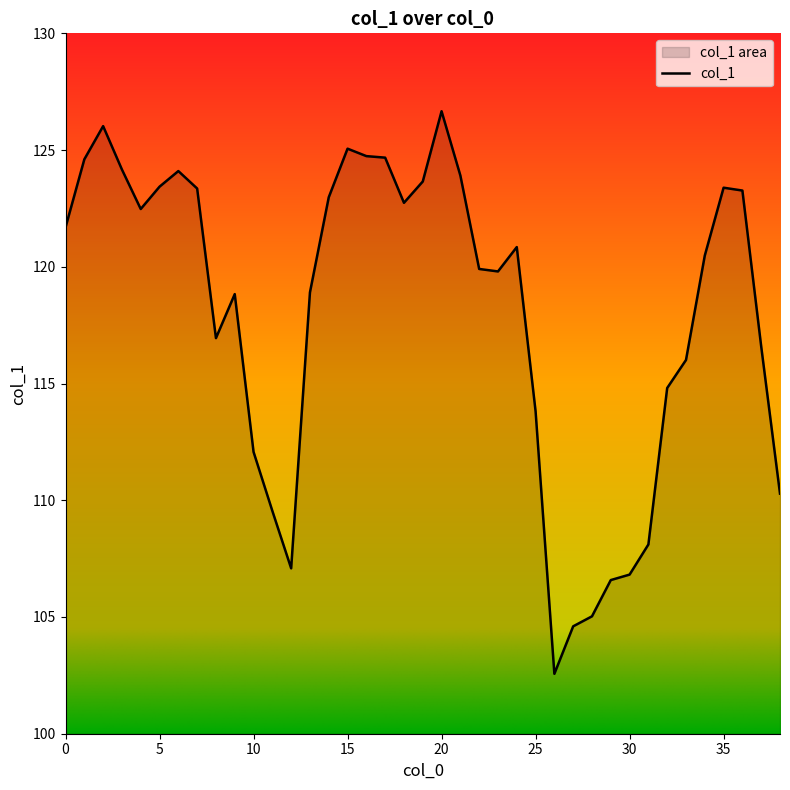

Rank the categories by value from highest to lowest.

20, 2, 15, 16, 17, 1, 3, 6, 21, 19, 5, 35, 7, 36, 14, 18, 4, 0, 24, 34, 22, 23, 13, 9, 8, 37, 33, 32, 25, 10, 38, 11, 31, 12, 30, 29, 28, 27, 26